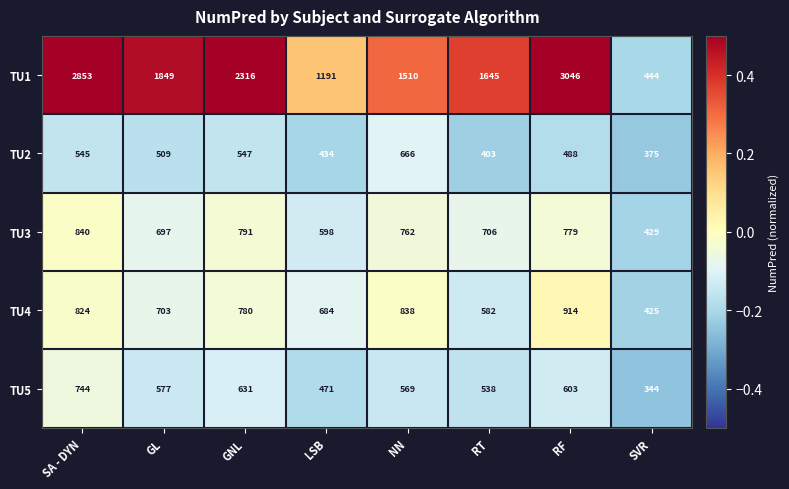

List the series in order of their peak value, highest first.

TU1, TU4, TU3, TU5, TU2